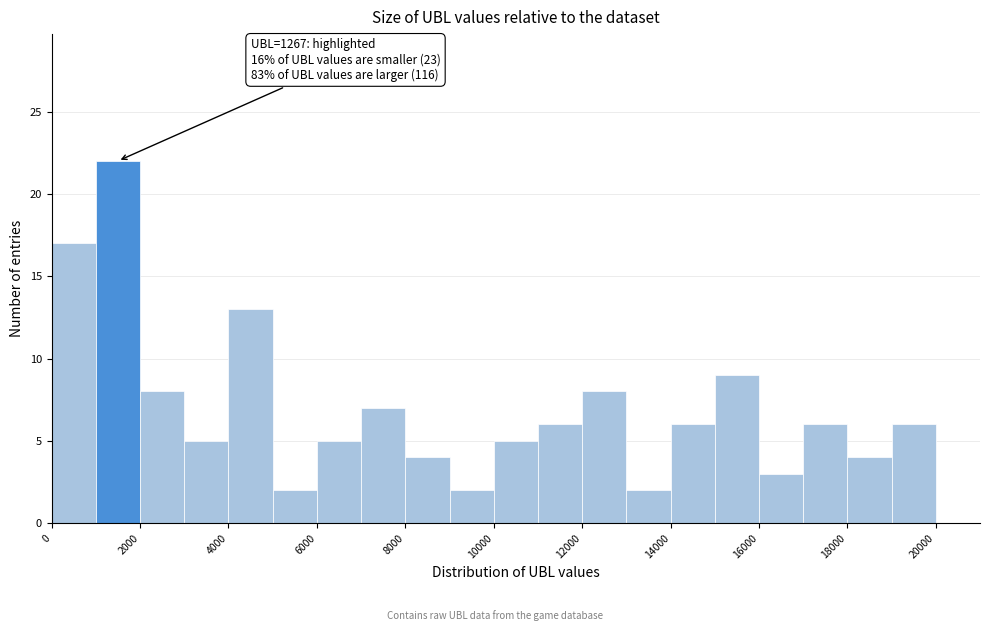

Which range on the x-axis has the tallest bar?

1000 to 2000